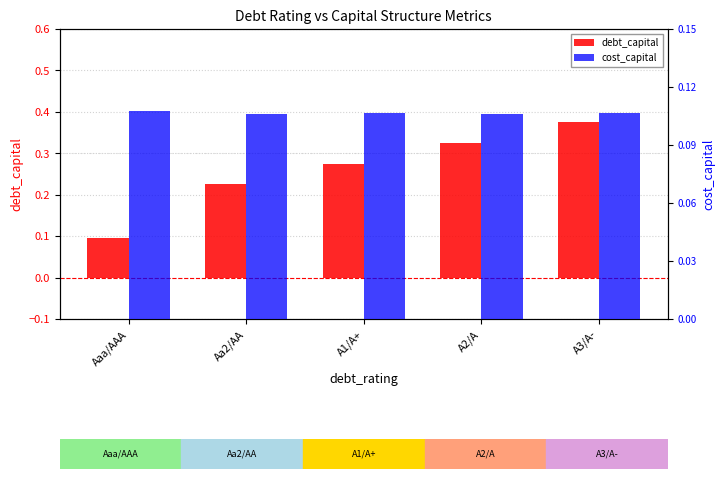

Are the bars horizontal?

No